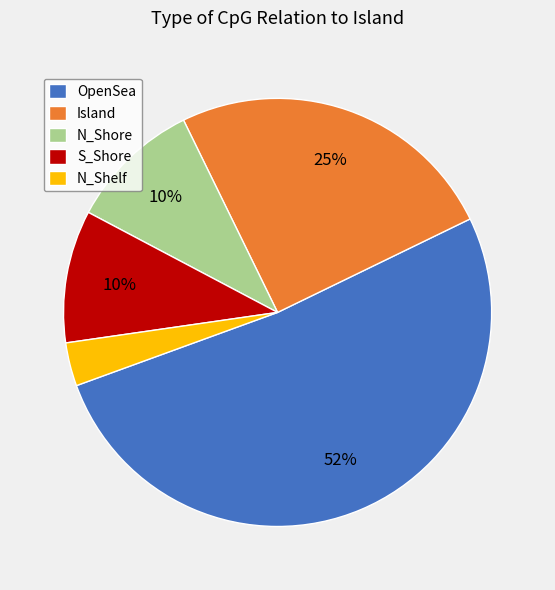

Between OpenSea and Island, which is larger?

OpenSea